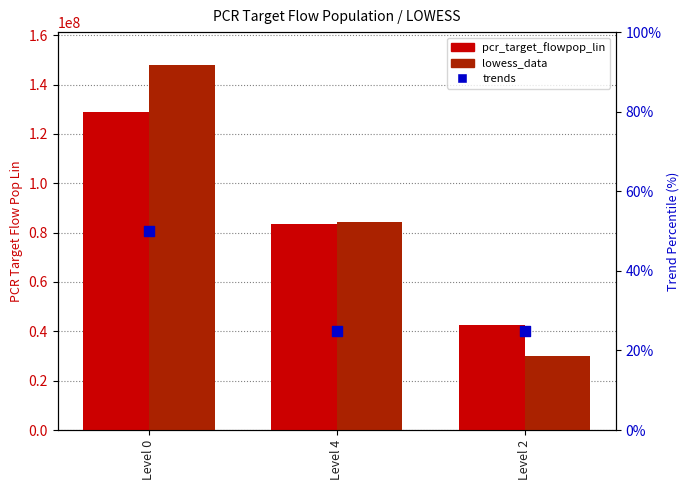

Which series contains the highest Y value?

lowess_data